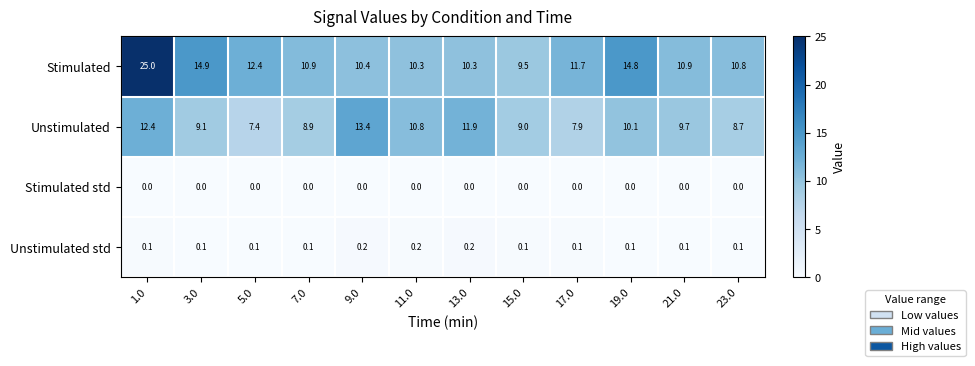

True or false: Stimulated has a value of 19.4 at 7.0.

False